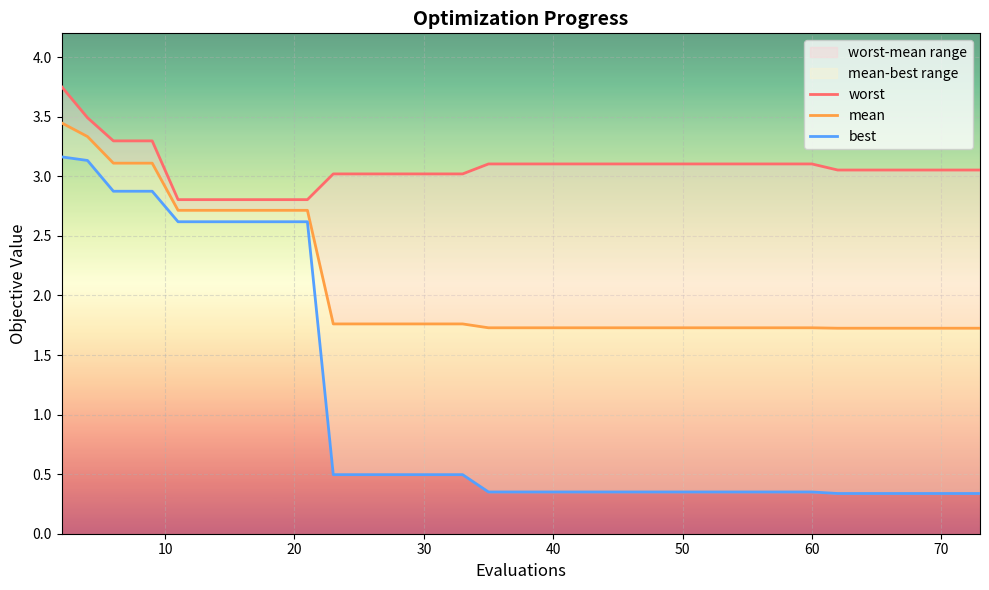

True or false: mean and best cross at least once.

False